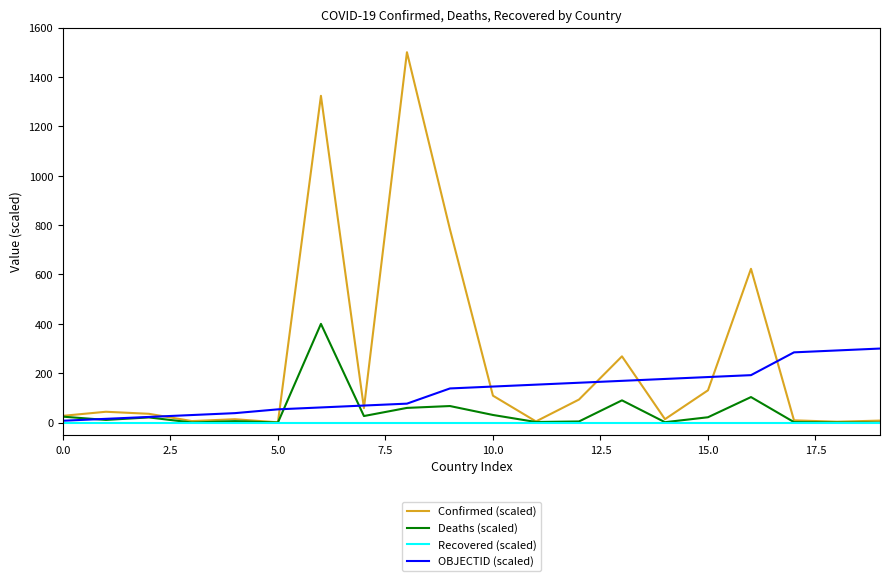

In Confirmed (scaled), how many points are lower than both neighbors (excluding endpoints)?

6